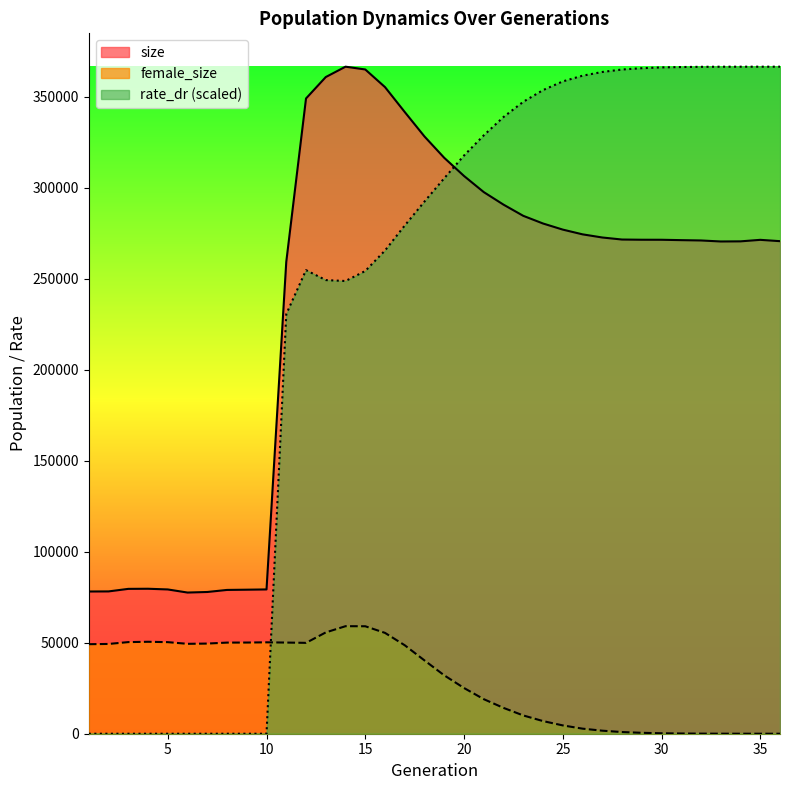

Reading left to right, transcribe all the data shown in this chart.

size: 78151.0	78202.0	79599.0	79664.0	79283.0	77578.0	77886.0	79017.0	79146.0	79289.0	259320.0	349086.0	360859.0	366555.0	365024.0	355327.0	341625.0	328181.0	316457.0	306496.0	297638.0	290743.0	284597.0	280383.0	277028.0	274426.0	272694.0	271571.0	271458.0	271443.0	271235.0	271059.0	270502.0	270571.0	271401.0	270674.0
female_size: 49200.0	49329.0	50348.0	50525.0	50321.0	49399.0	49542.0	50072.0	50104.0	50224.0	50093.0	49931.0	55670.0	59091.0	59053.0	55411.0	48606.0	40265.0	32071.0	25123.0	18989.0	14198.0	10044.0	6949.0	4570.0	2785.0	1671.0	920.0	502.0	247.0	124.0	49.0	14.0	6.0	3.0	0.0
rate_dr: 0.0	0.0	0.0	0.0	0.0	0.0	0.0	0.0	0.0	0.0	230586.2	254742.2	249290.4	248776.8	254284.0	265547.8	279287.1	292466.5	305264.4	317741.2	328821.5	338901.7	347257.0	353680.5	358461.8	361600.6	363651.2	365000.1	365727.3	366158.0	366362.9	366479.1	366534.8	366546.9	366551.0	366555.0